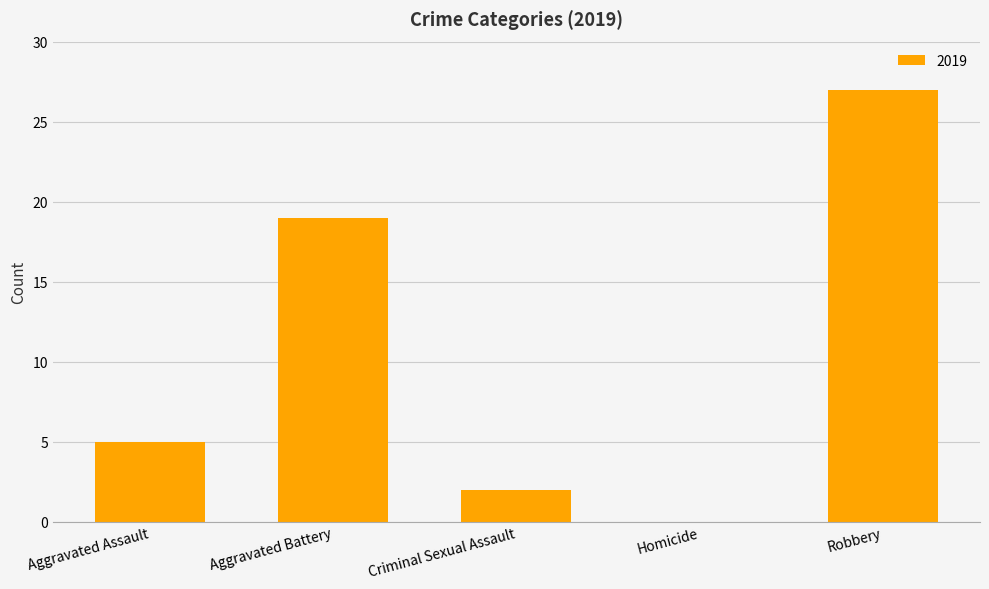

What is the sum of all values?

53